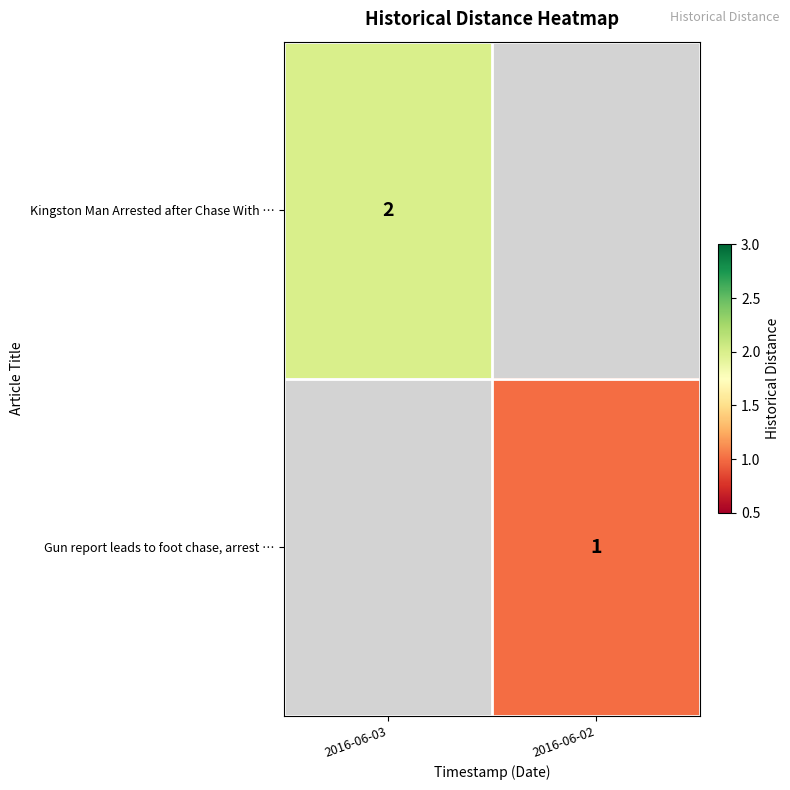

The value of Gun report leads to foot chase, arrest … at 2016-06-02 is 1. True or false?

True